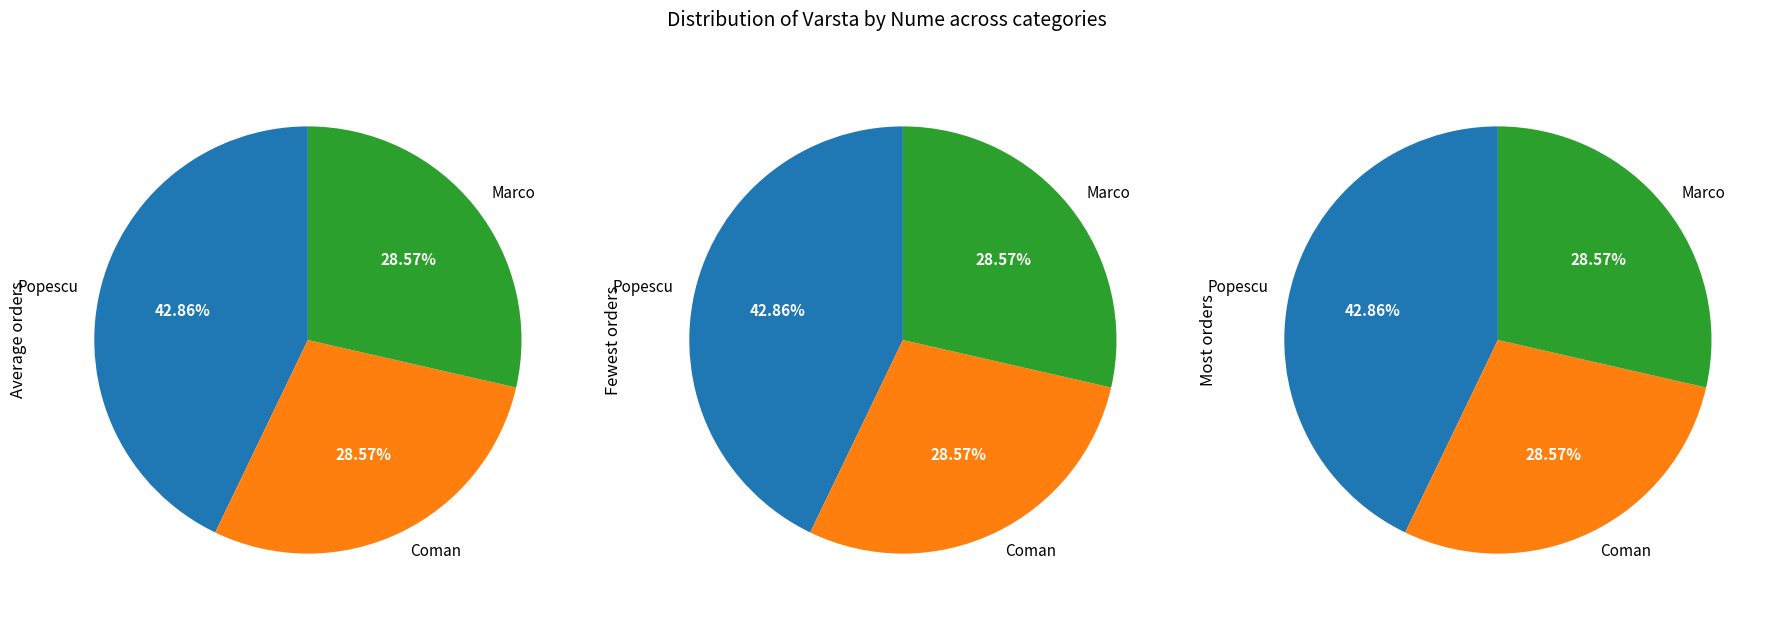

How many segments does this pie chart have?

3